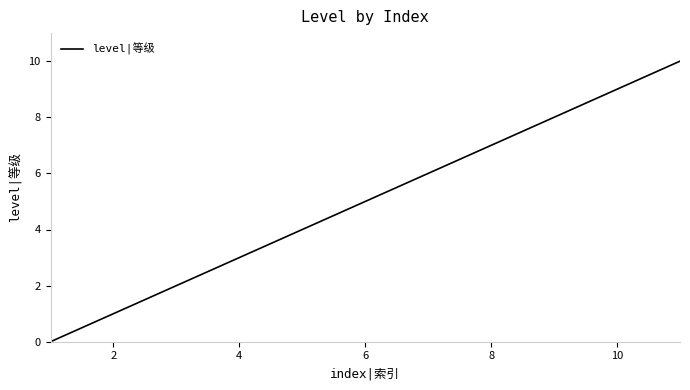

What is the difference between the maximum and minimum values?

10